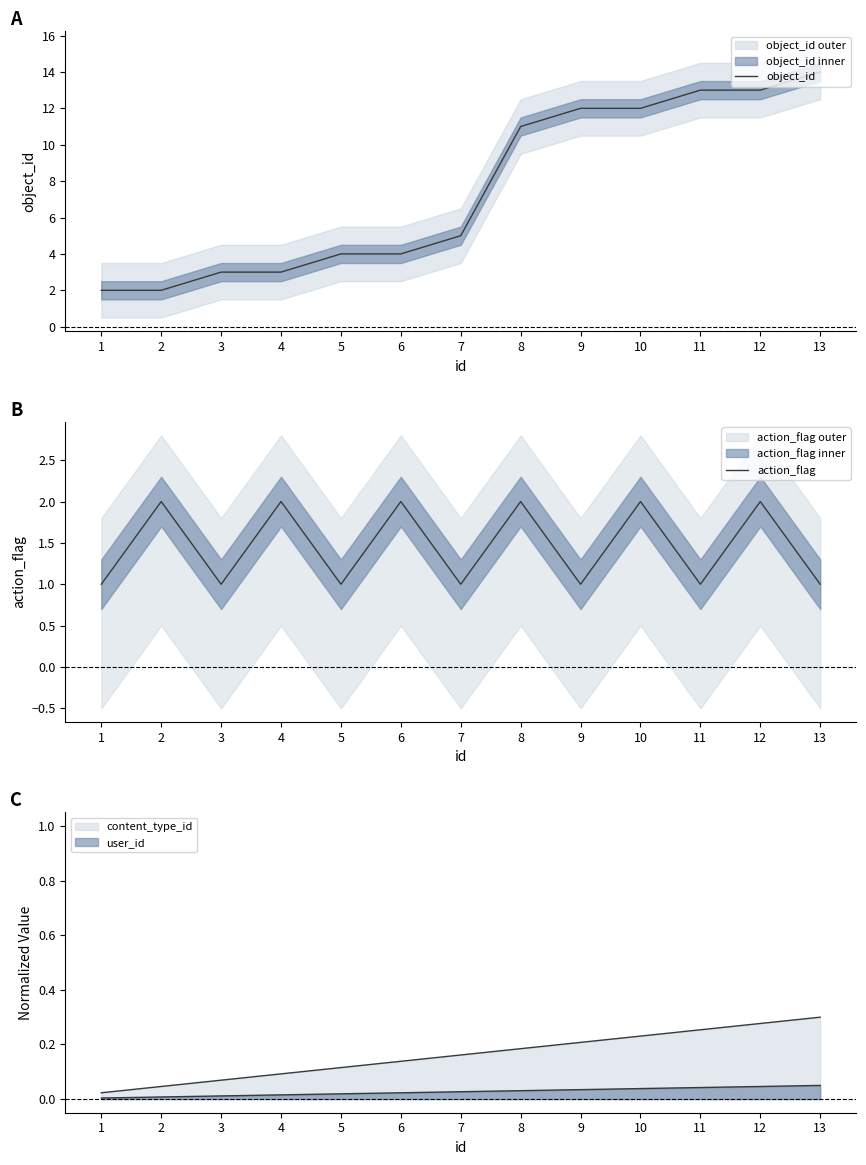

What is the value of the action_flag point at the 8th from the left?

2